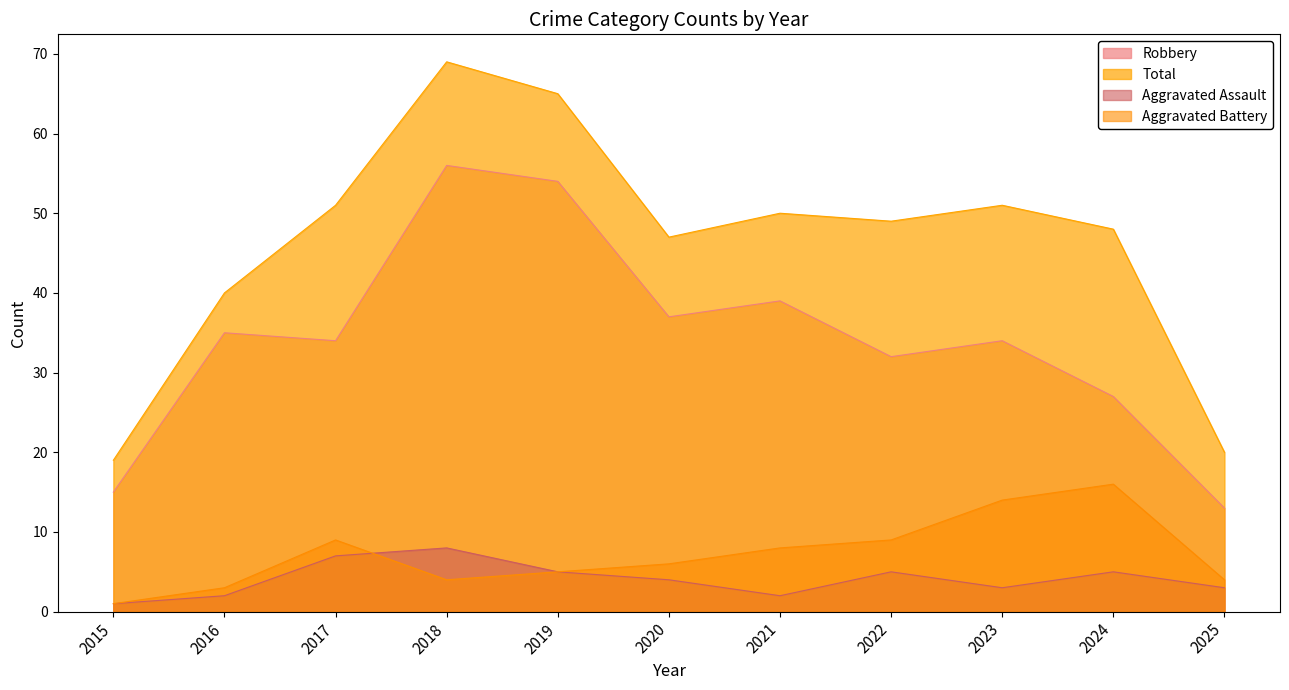

How many data points in Aggravated Assault are above 4?

5